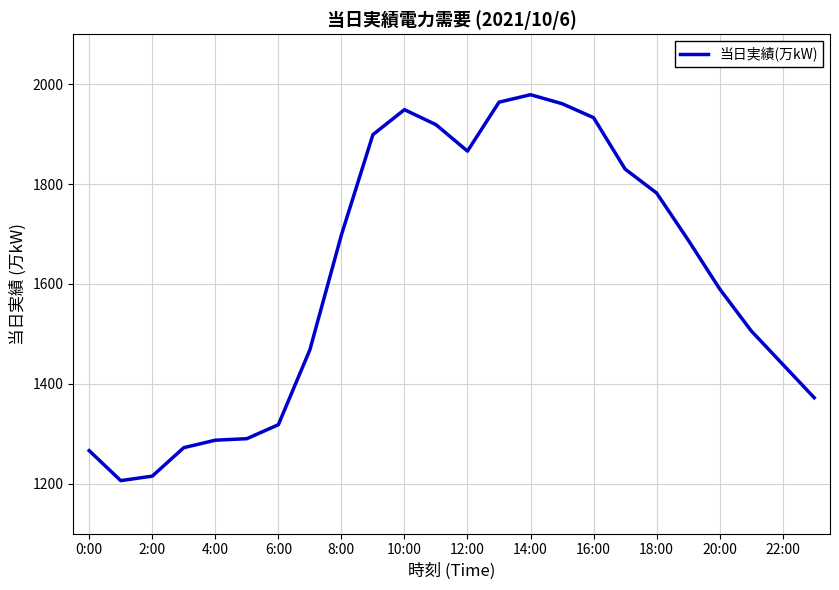

What is the difference between the maximum and minimum values?

773